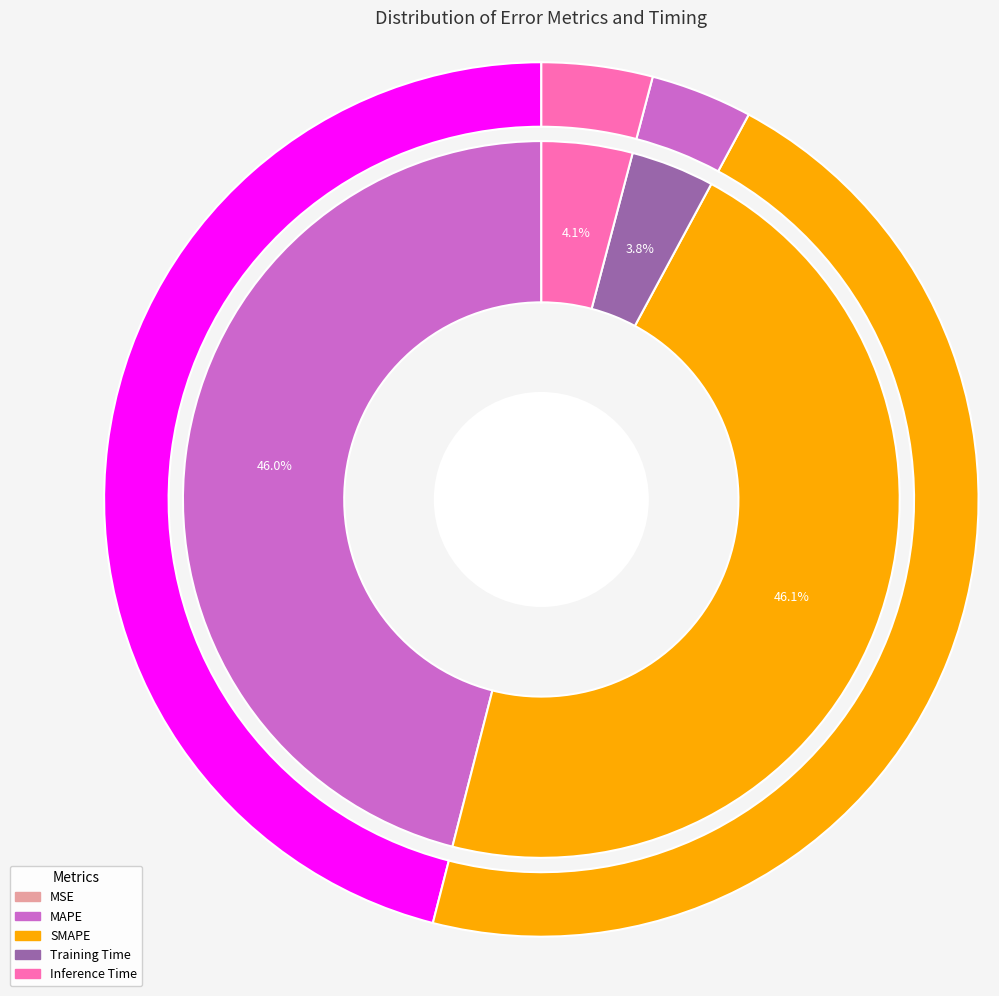

To the nearest percent, what is the difference between the MSE and Inference Time slice percentages?

4%